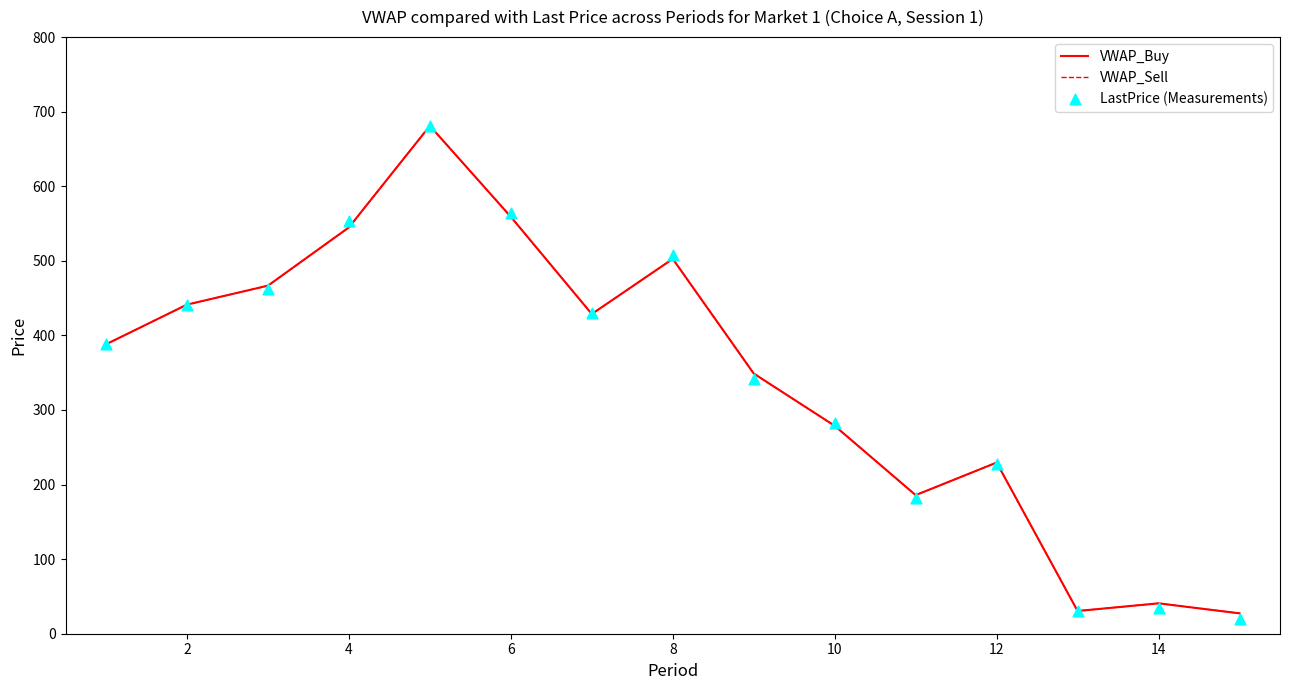

What are all the series names shown in the legend?

VWAP_Buy, VWAP_Sell, LastPrice (Measurements)